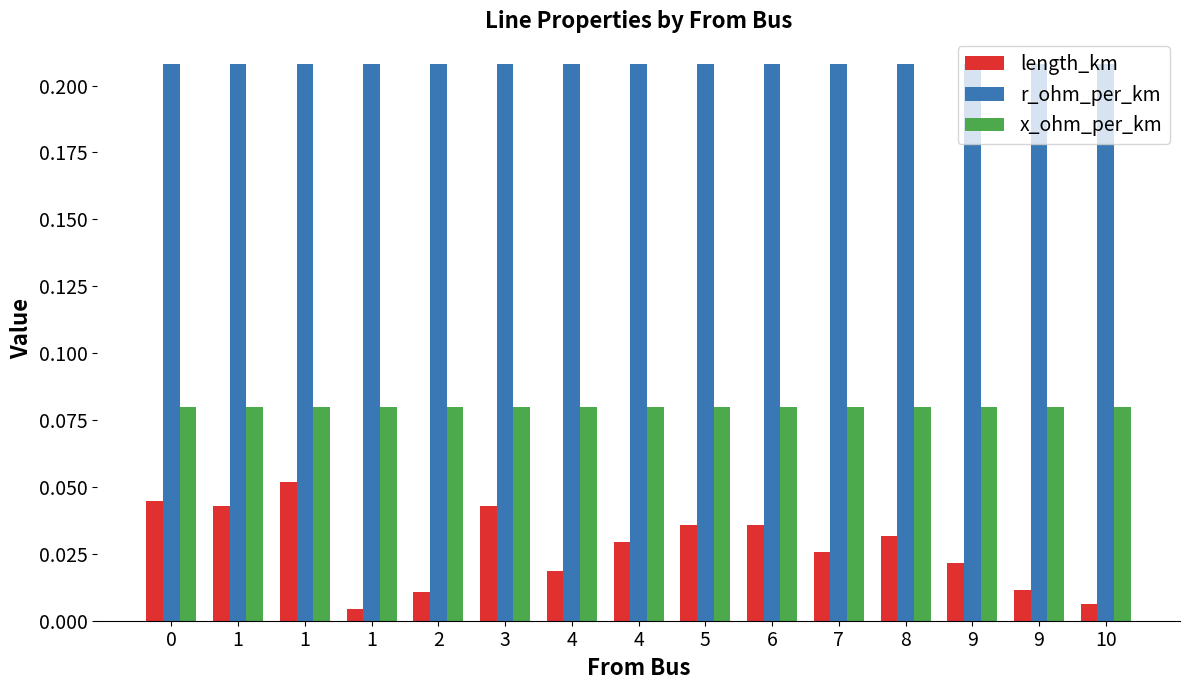

How many bars are there in total?

45